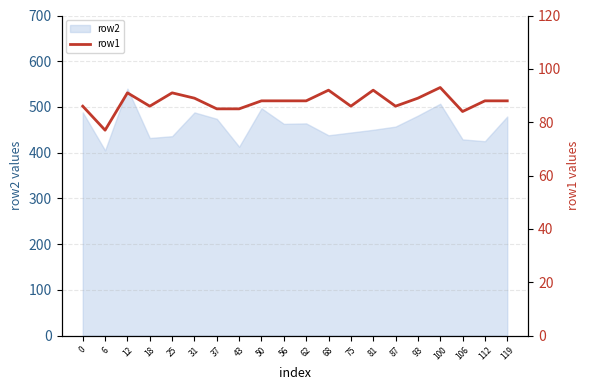

The value of row2 at 75 is 240. True or false?

False